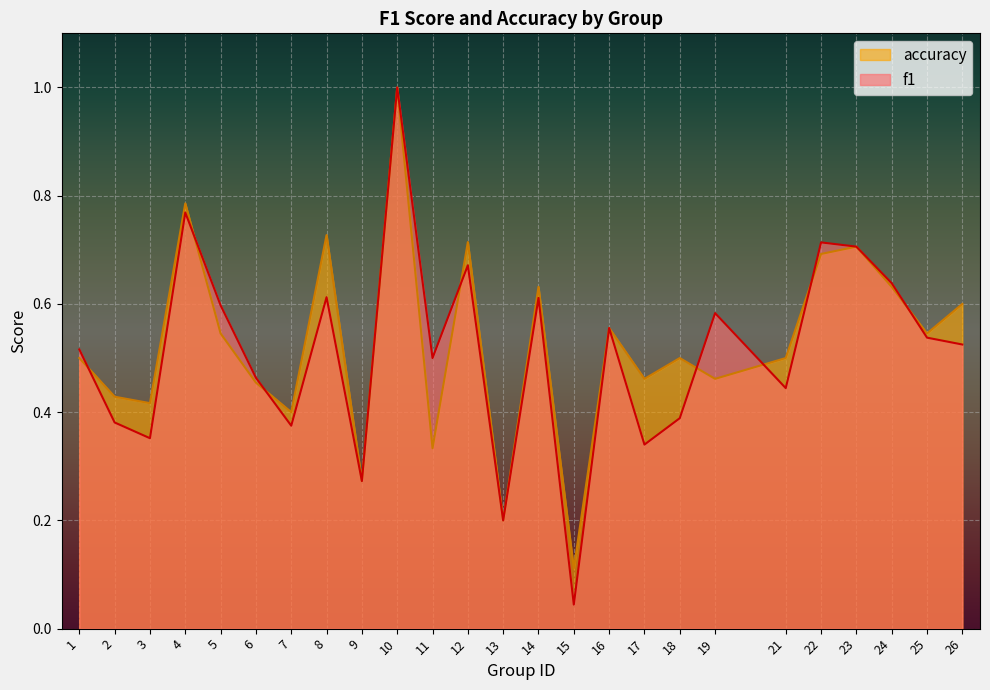

What is the value of the f1 point at the 16th from the left?

0.6